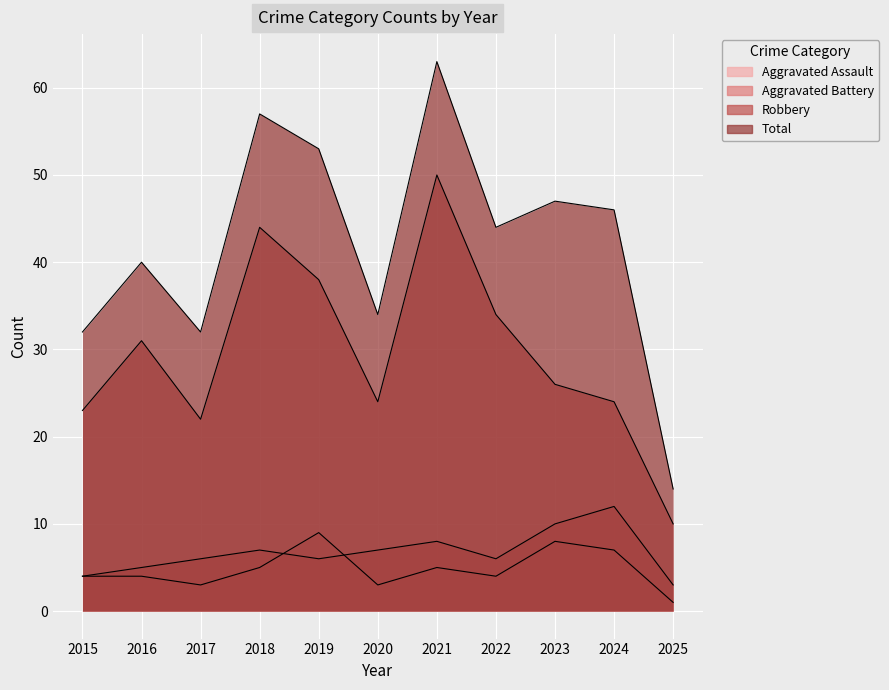

How many values in the Aggravated Assault series exceed 4?

5